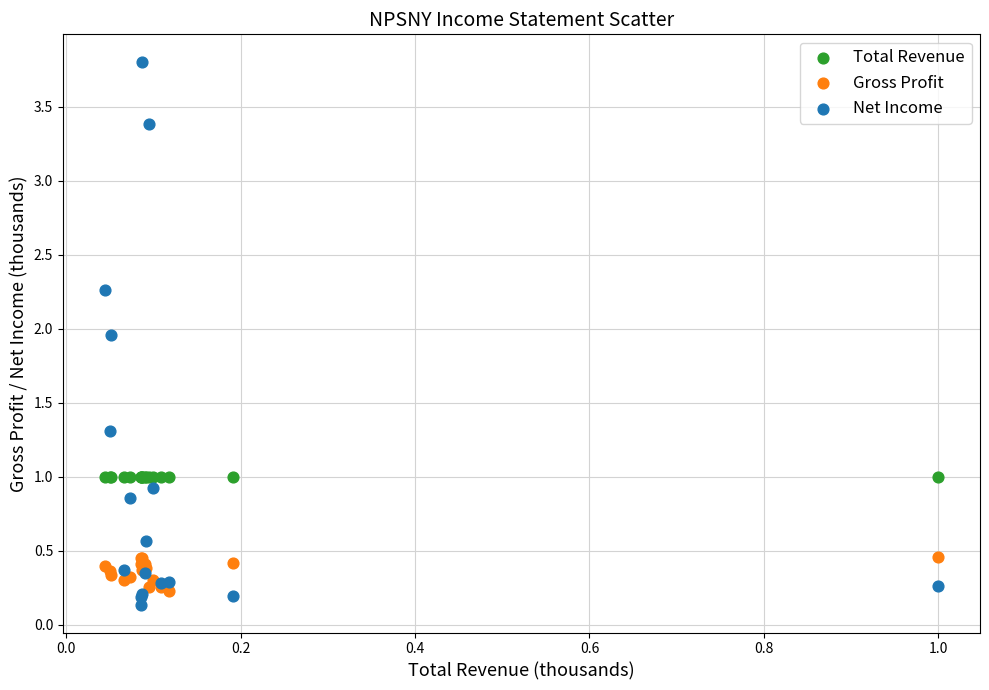

Which series reaches the maximum Y coordinate?

Net Income